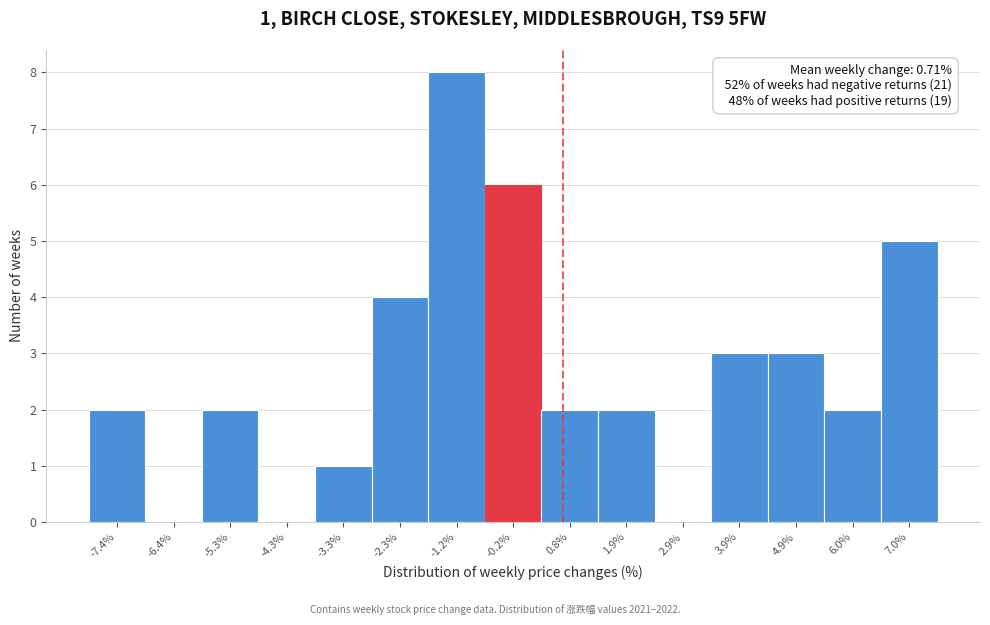

Over which range of the x-axis is the bar tallest?

-1.8 to -0.8